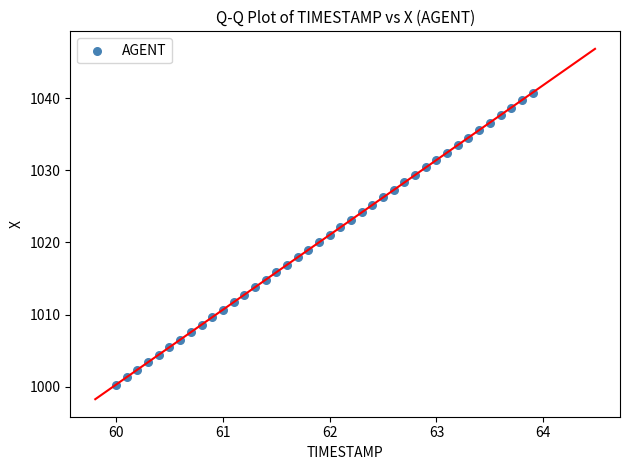

What is the range of X values (max minus min)?

3.9